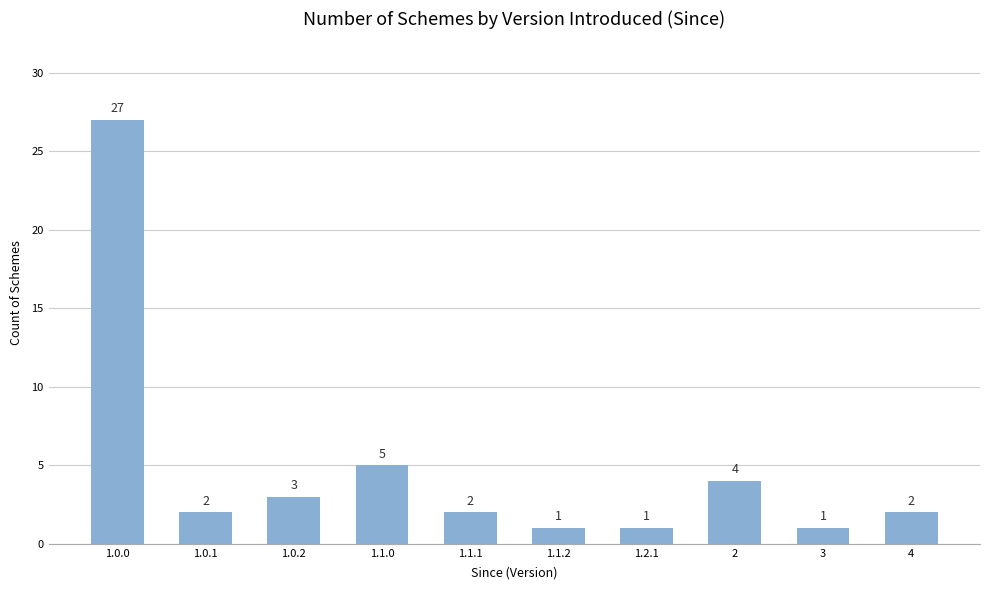

The chart shows a value of 2 at 1.0.1. True or false?

True